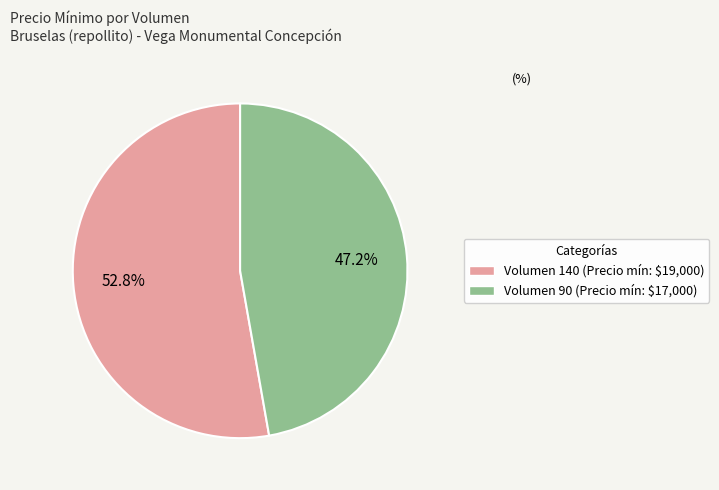

Which slice is the smallest?

Volumen 90 (Precio mín: $17,000)